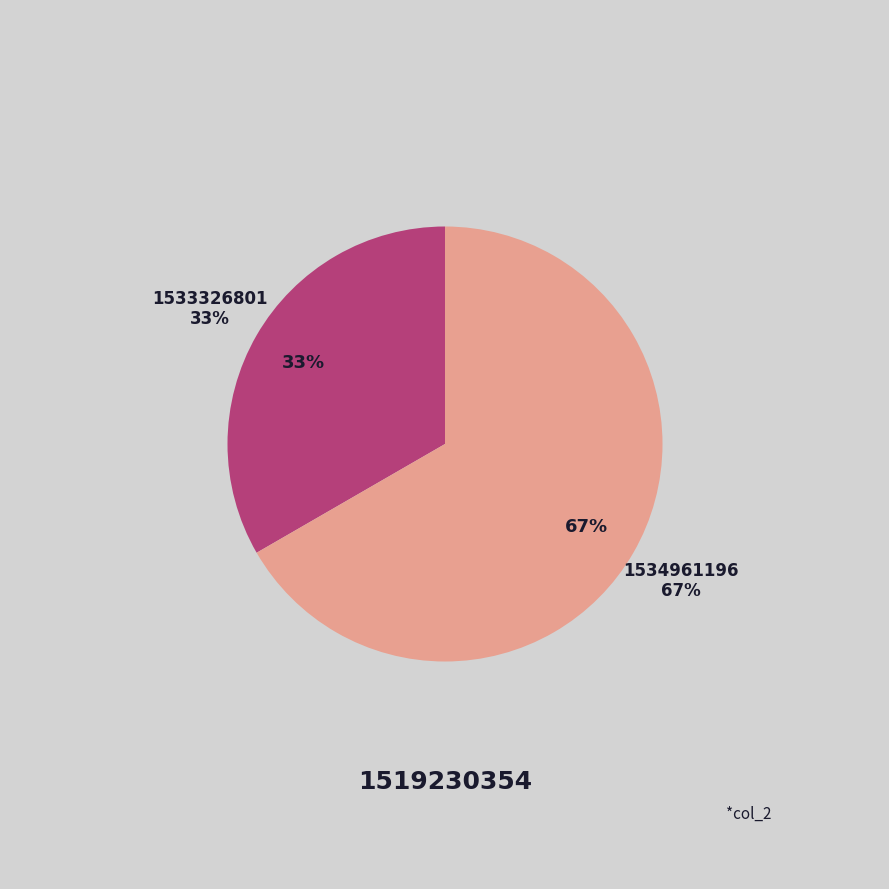

Which slice represents more than half of the pie?

1534961196